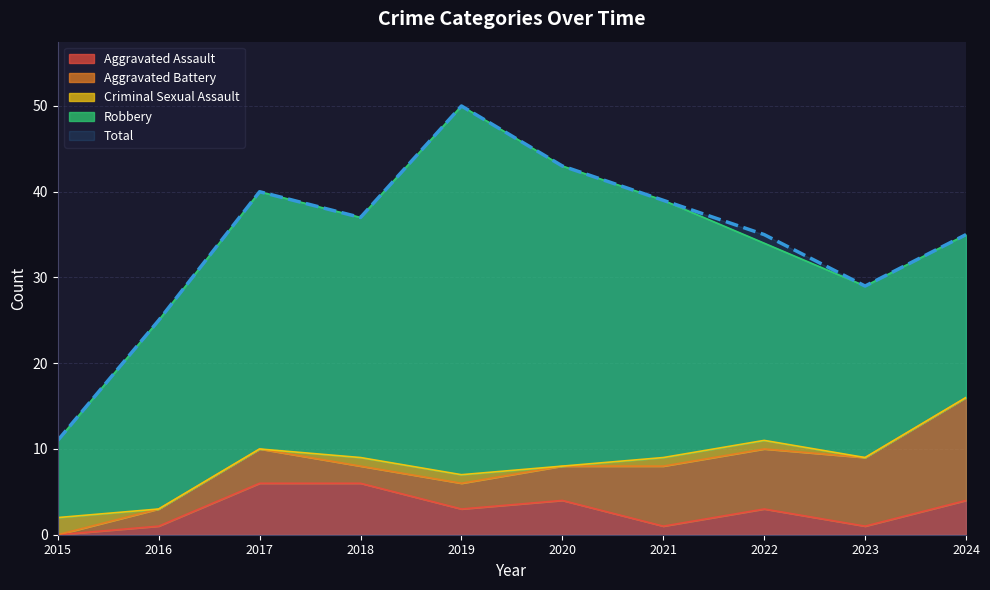

Rank the series by their maximum value, from highest to lowest.

Total, Robbery, Aggravated Battery, Aggravated Assault, Criminal Sexual Assault